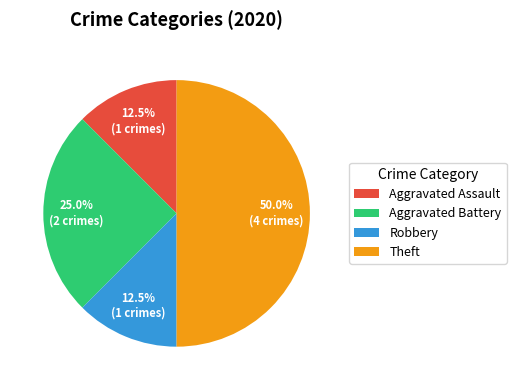

Does Aggravated Battery account for over 50% of the chart?

No